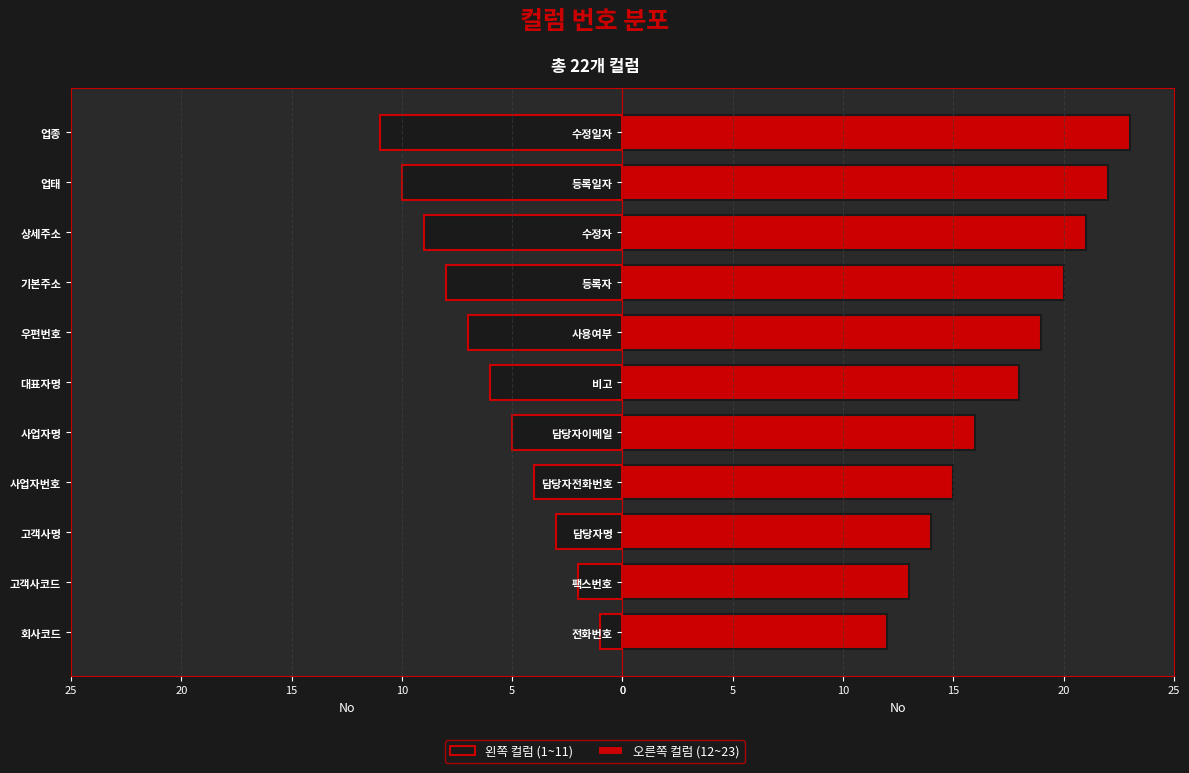

The 왼쪽 컬럼 series shows 2 at 고객사코드. True or false?

True